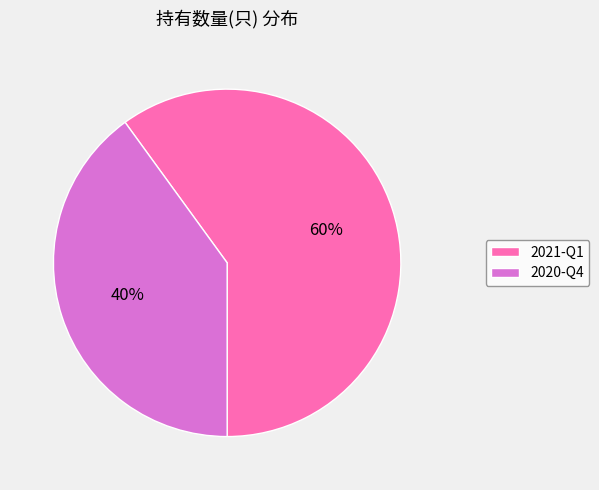

Count the number of slices in the pie.

2